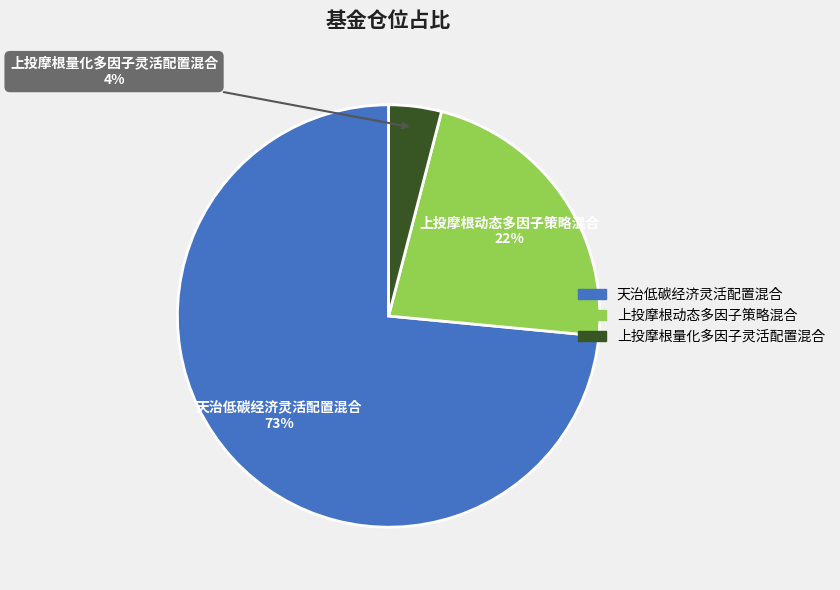

To the nearest percent, what portion does 上投摩根量化多因子灵活配置混合 represent?

4%